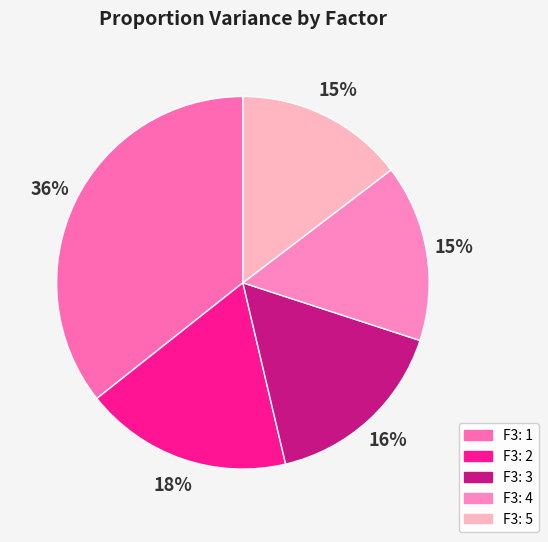

True or false: F3: 5 accounts for 15% of the total.

True